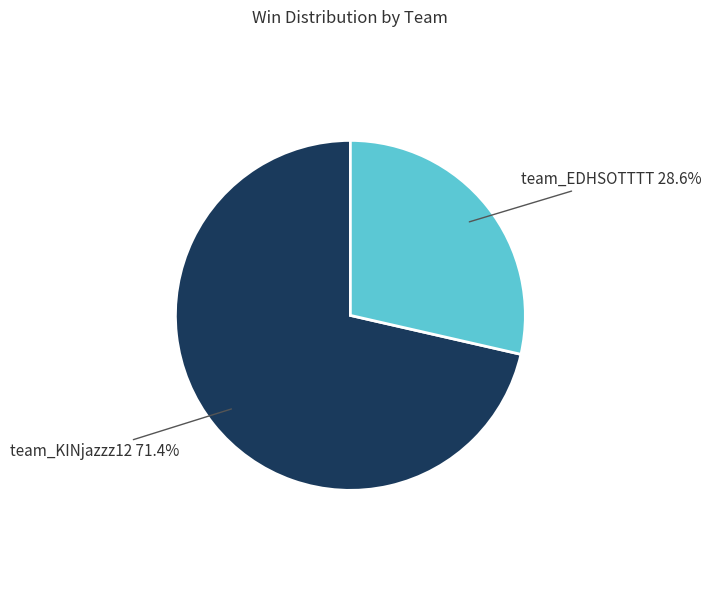

How many segments does this pie chart have?

2